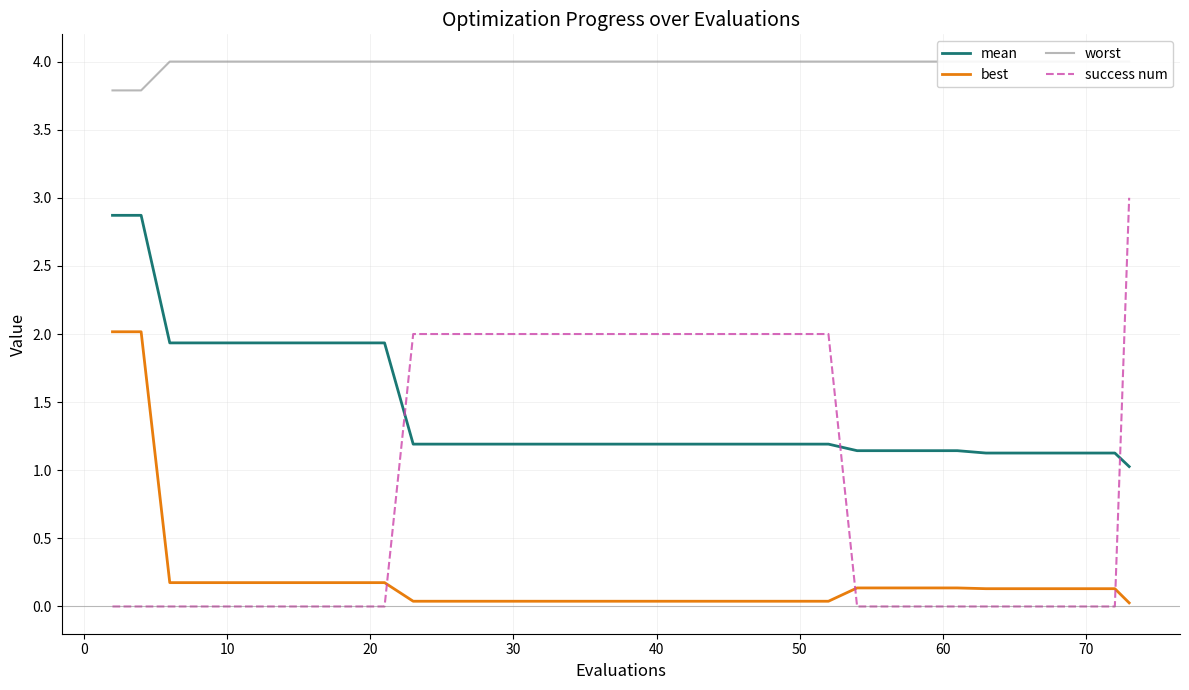

Which series has the largest range (max minus min)?

success num